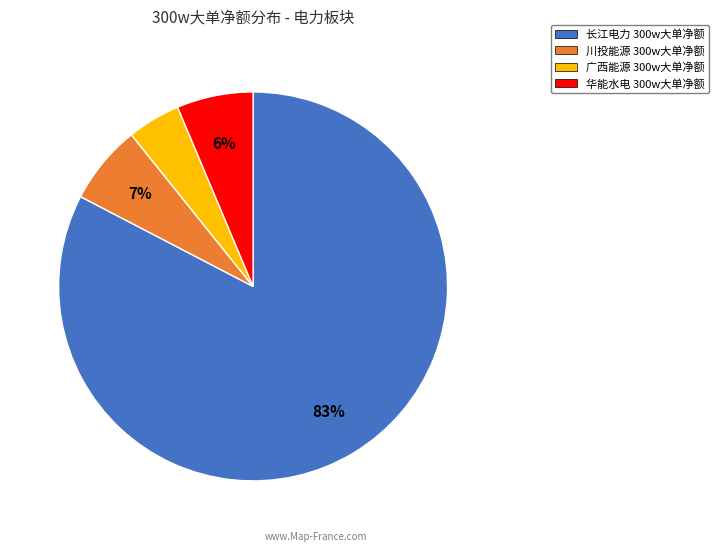

Is there a majority slice in this chart?

Yes